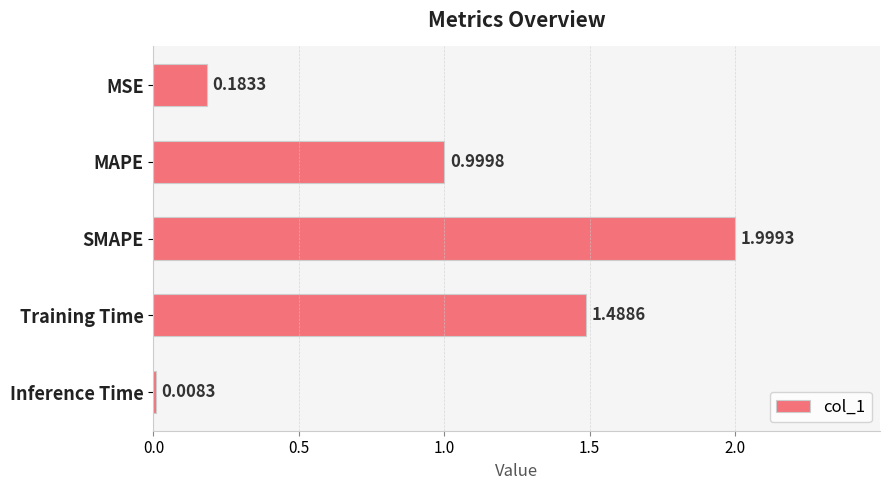

What is the difference between the second highest and second lowest values?

1.3